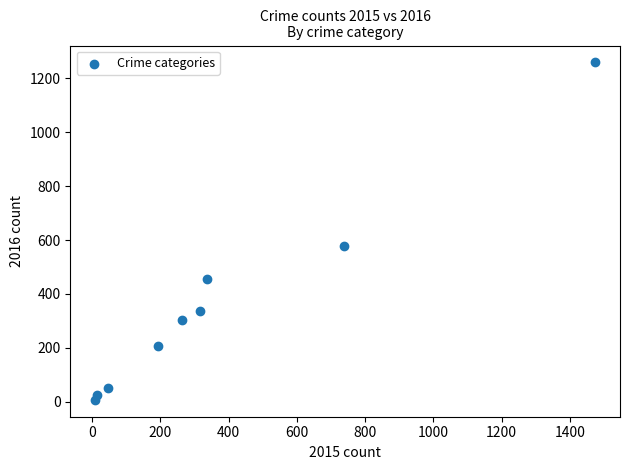

What is the range of Y values (max minus min)?

1252